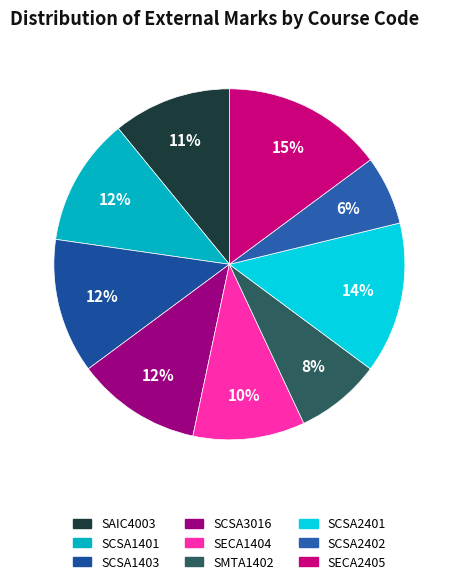

What is the ratio of the value at SCSA3016 to the value at SCSA2402?

1.8